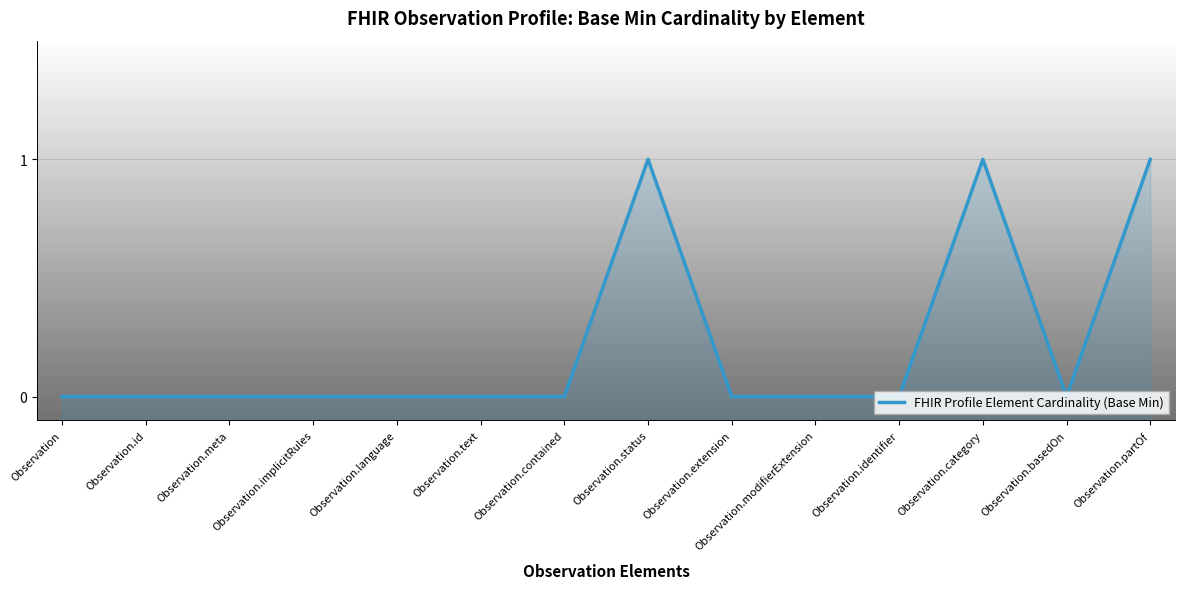

The chart shows a value of 0 at Observation.identifier. True or false?

True